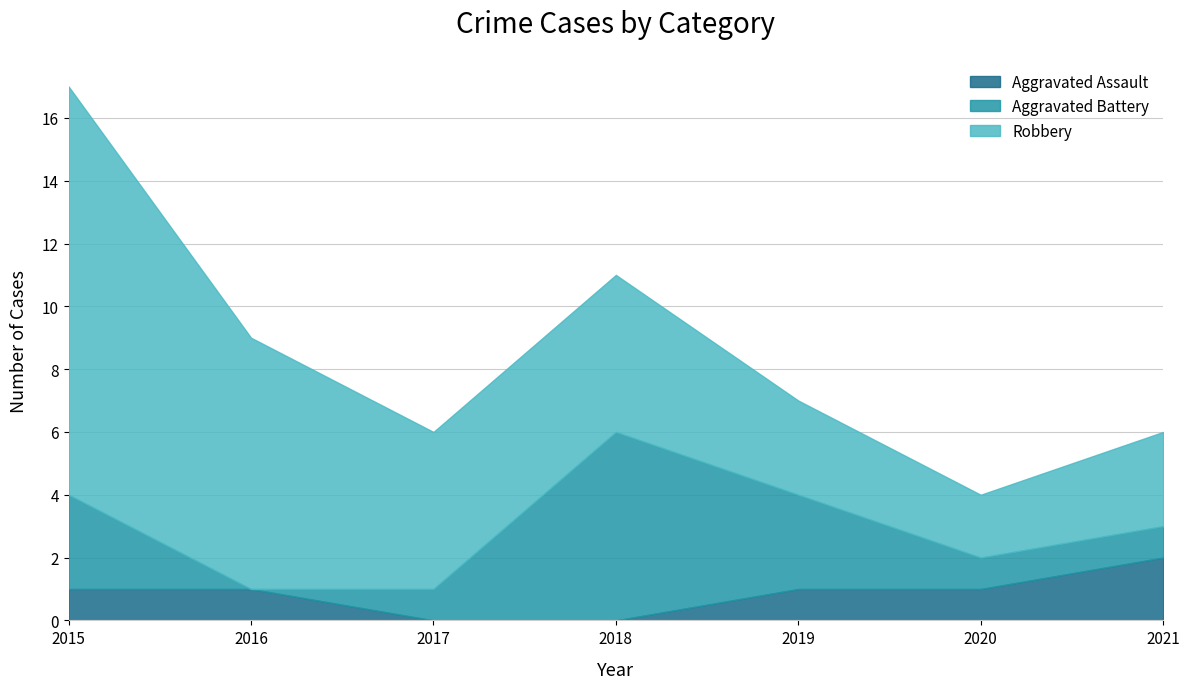

Reading left to right, extract all data points from this chart.

Aggravated Assault: 1	1	0	0	1	1	2
Aggravated Battery: 3	0	1	6	3	1	1
Robbery: 13	8	5	5	3	2	3